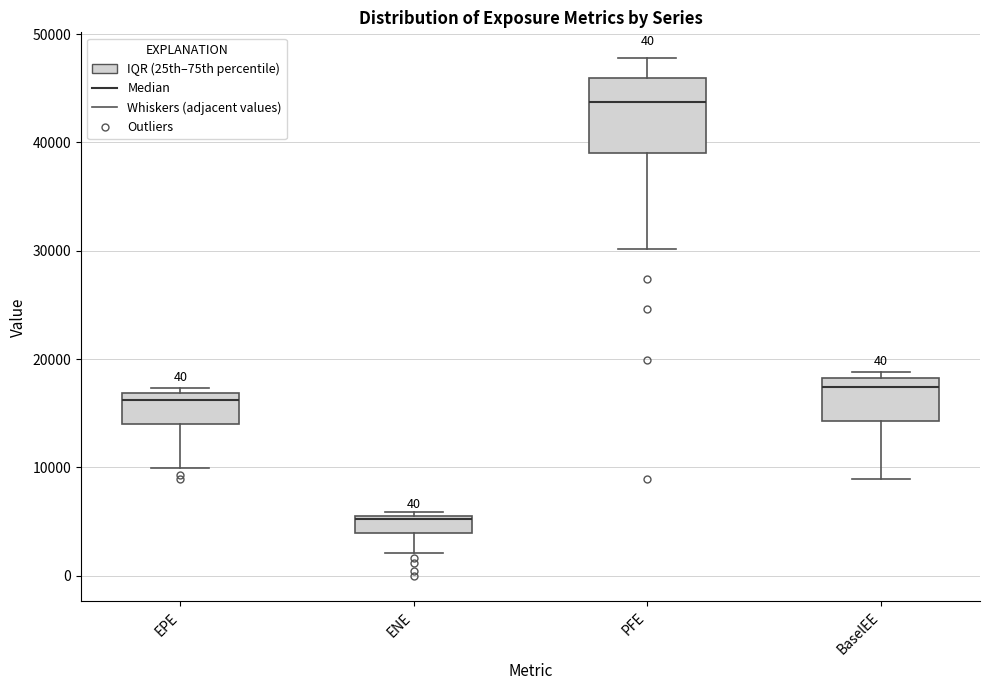

Reading left to right, read every box against the y-axis: the position of its median line, the range the box covers, and the ends of its whiskers. The values are not printed on the chart, so give them approximately, as read against the axis.

EPE: median 16000, box 14000 to 17000, whiskers 10000 to 17000 (just above the box's upper edge)
ENE: median 5000, box 4000 to 6000, whiskers 2000 to 6000 (just above the box's upper edge)
PFE: median 44000, box 39000 to 46000, whiskers 30000 to 48000
BaselEE: median 17000, box 14000 to 18000, whiskers 9000 to 19000